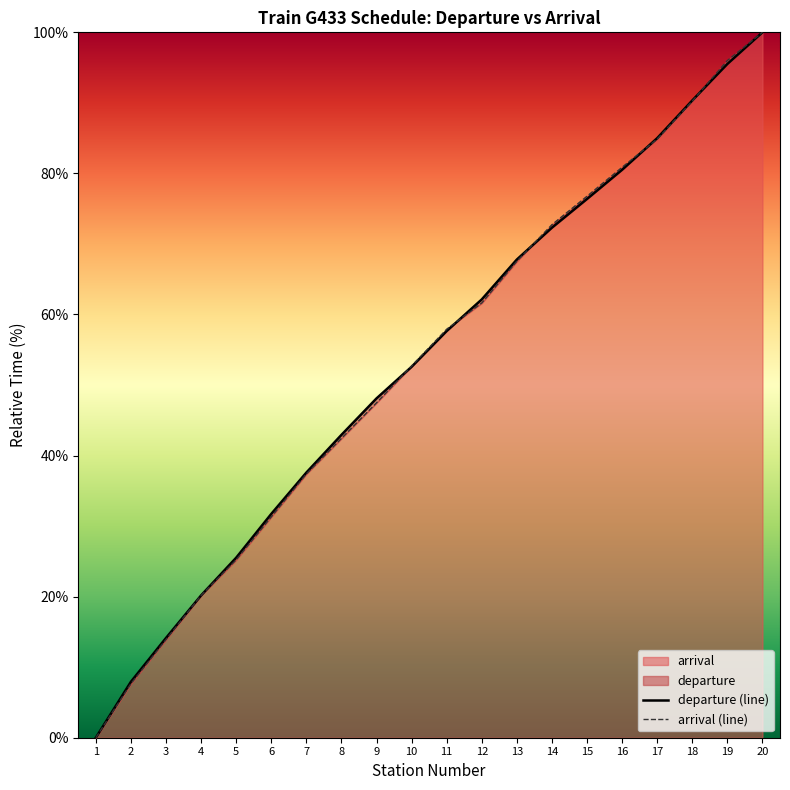

At 14, list the series in order from largest to smallest.

arrival (line), departure (line)